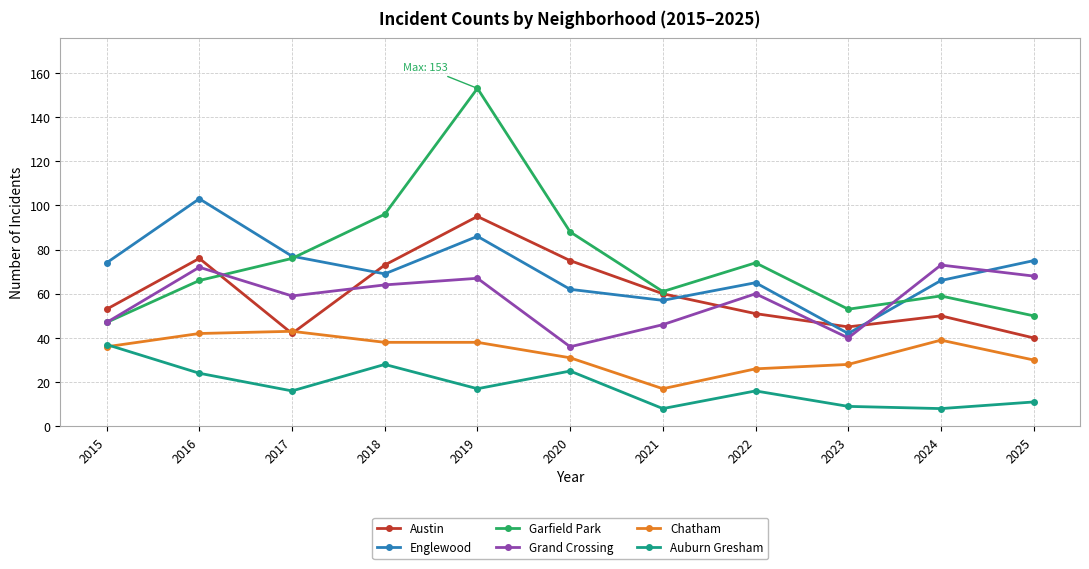

In Auburn Gresham, how many points are higher than both neighbors (excluding endpoints)?

3